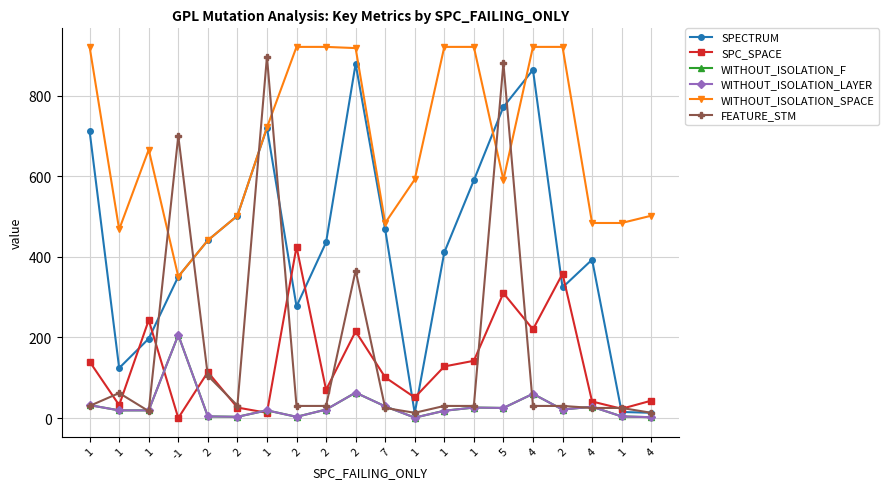

Which has a higher value, 7 or -1?

7